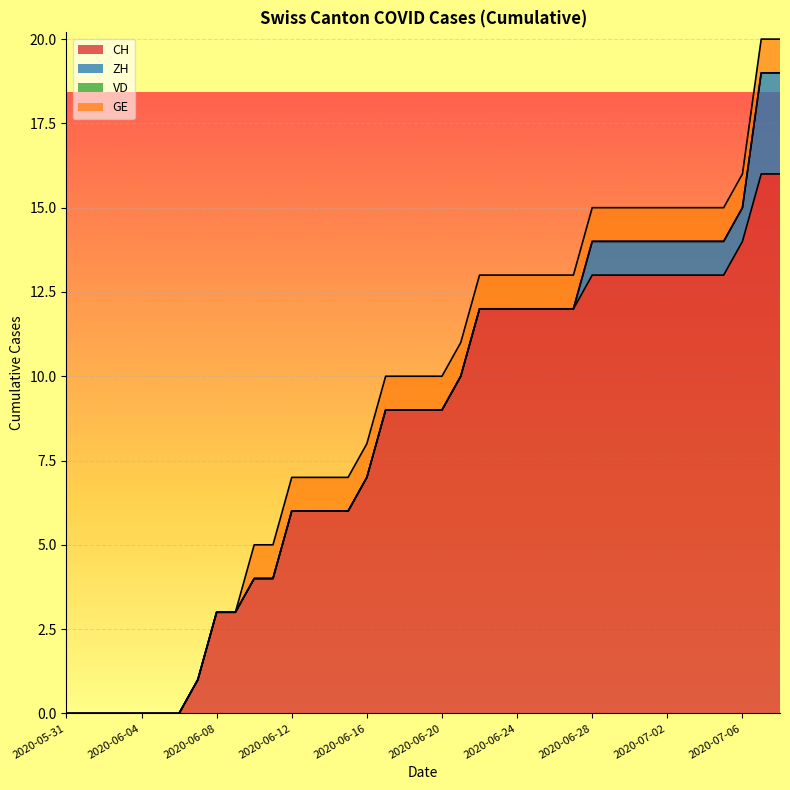

What position from the right is 2020-05-31?

39